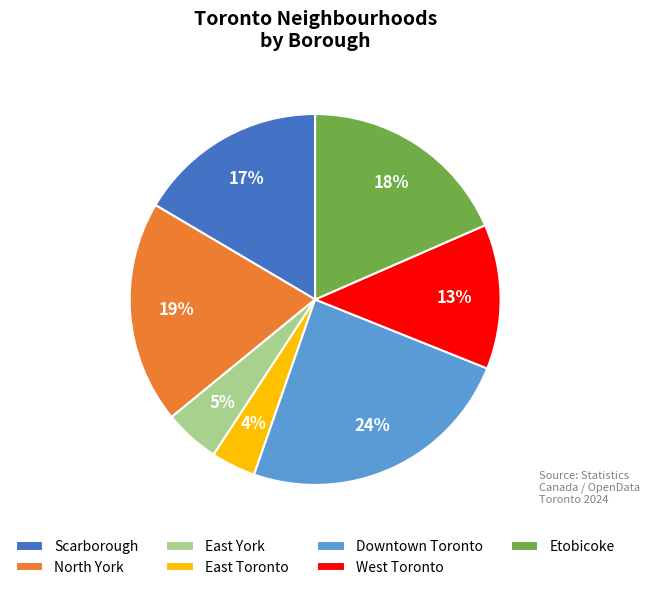

How many slices are in this pie chart?

7